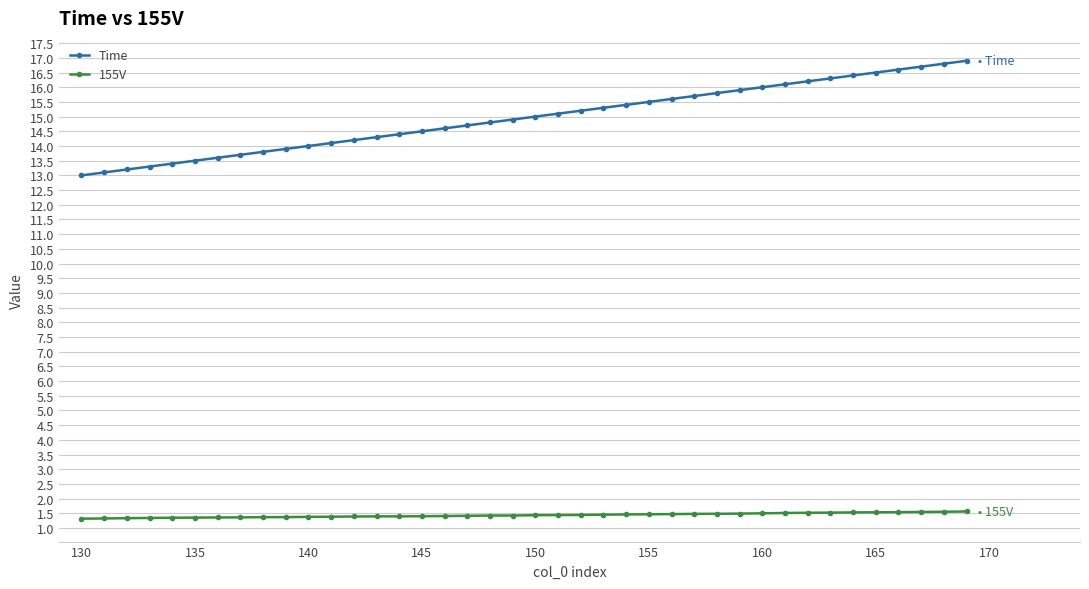

What is the value of the Time point at the 3rd from the left?

13.2